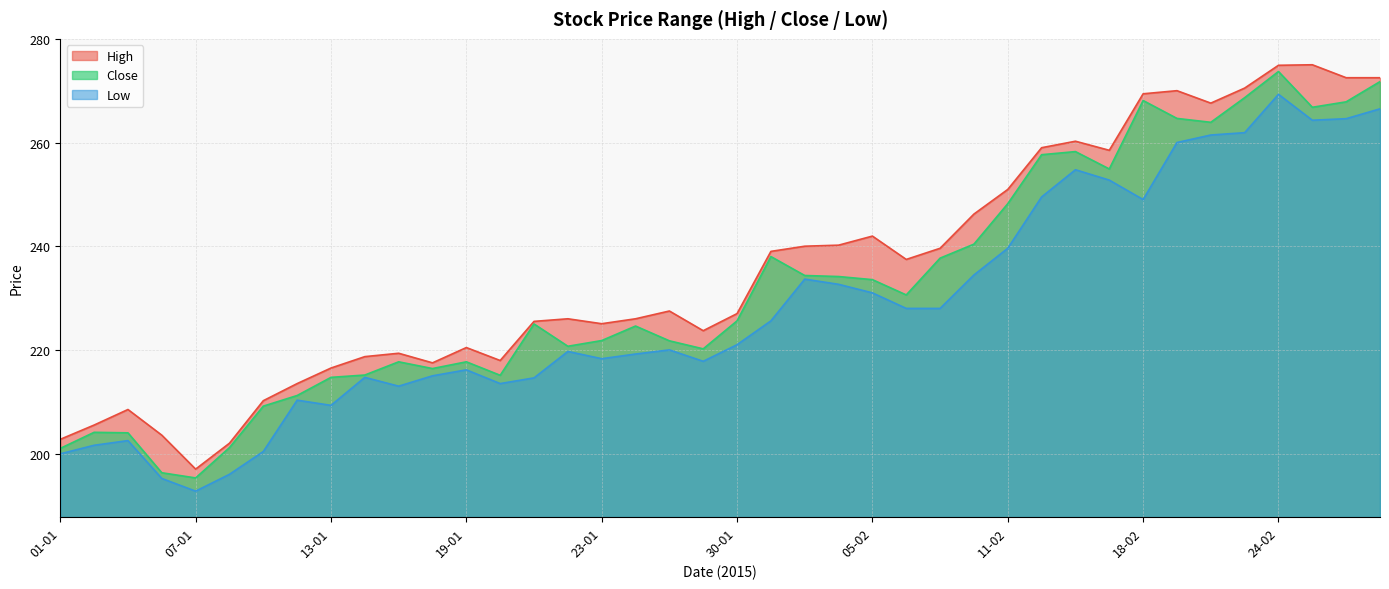

What is the greatest value displayed?

275.0